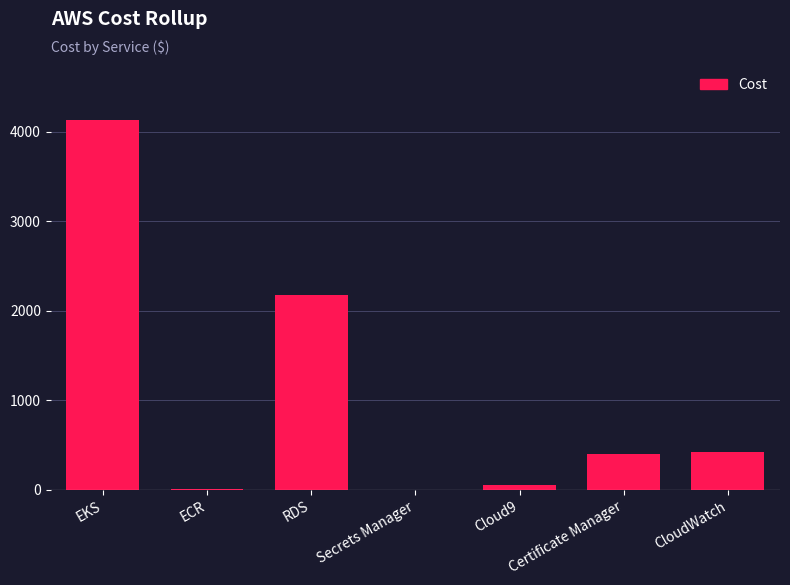

At which label is the value closest to 2064?

RDS